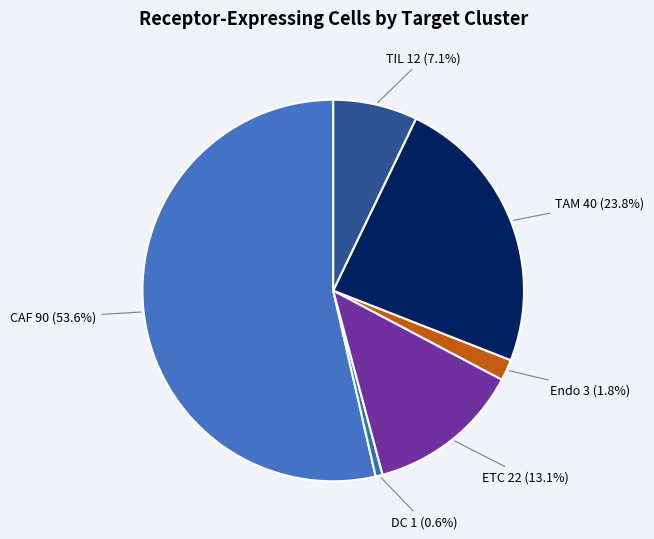

Which slice is the largest?

CAF